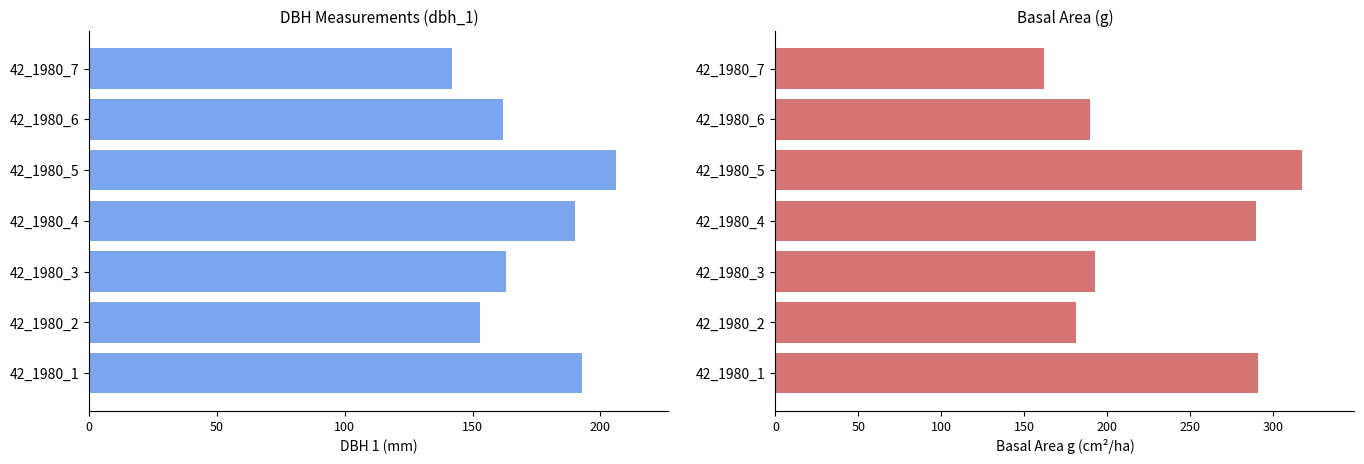

What value does the dbh_1 series have at 42_1980_7?

142.0